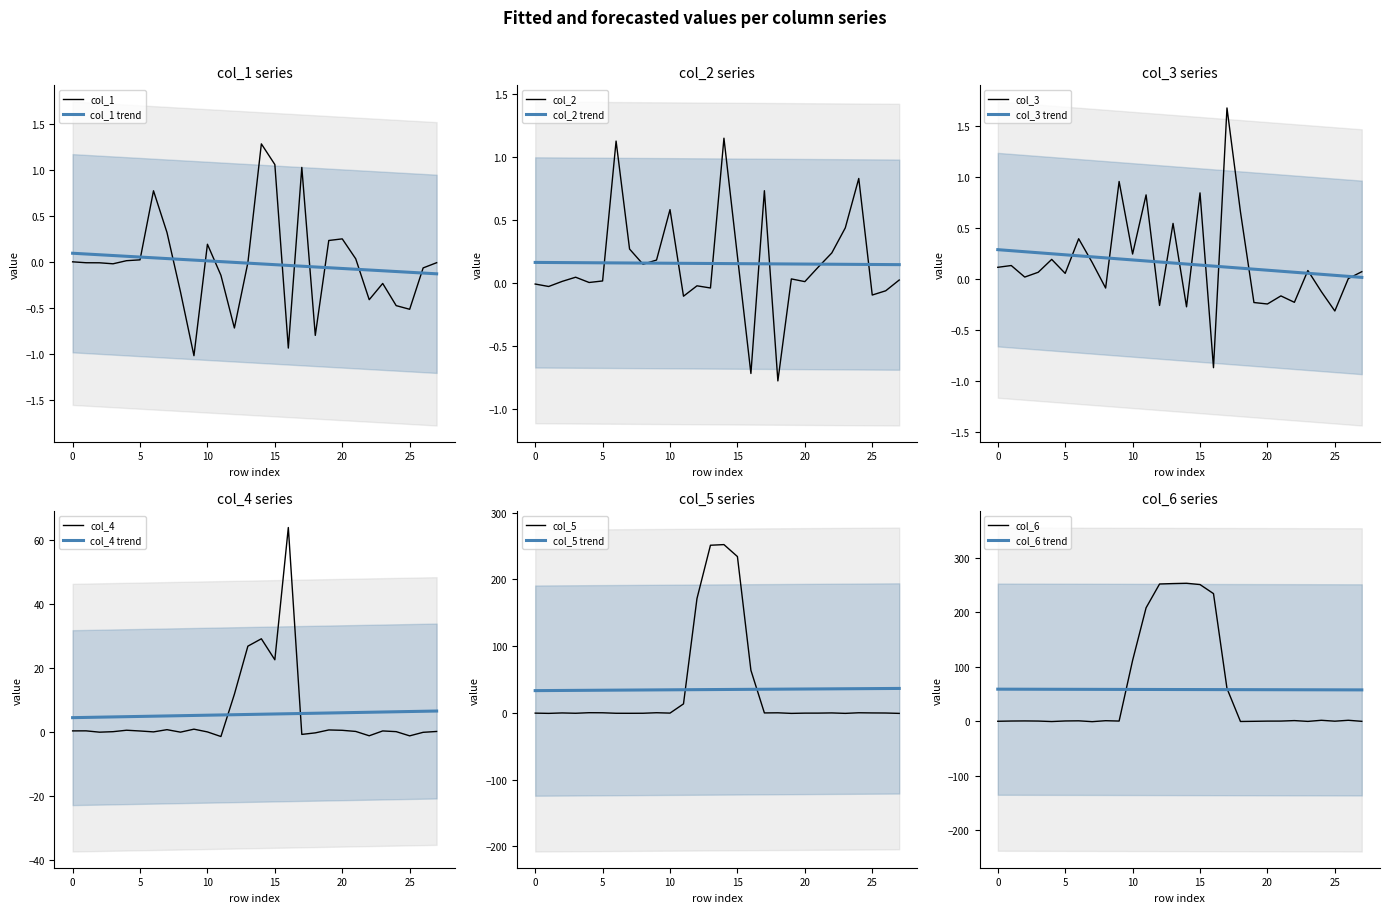

How many lines are shown in the chart?

6